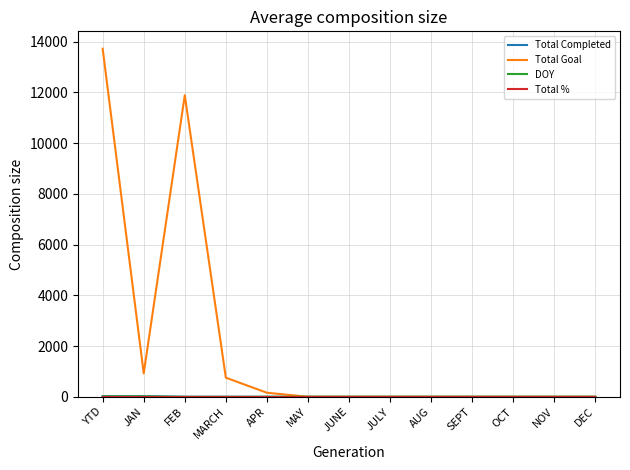

Which series has the widest spread of values?

Total Goal